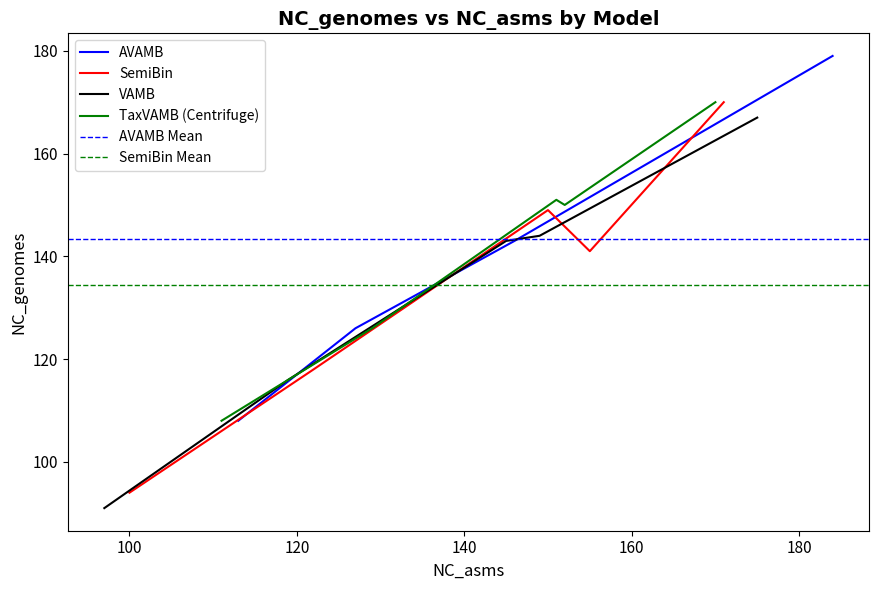

At how many categories does at least one series exceed 107?

5